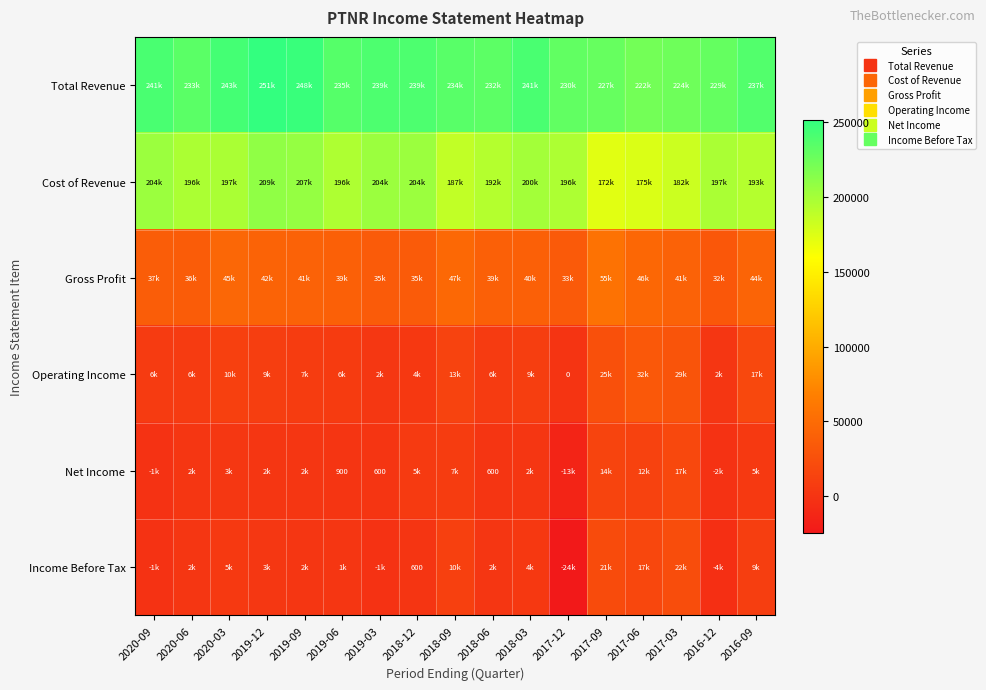

What is the difference between the maximum and second lowest values in the Gross Profit series?

21600